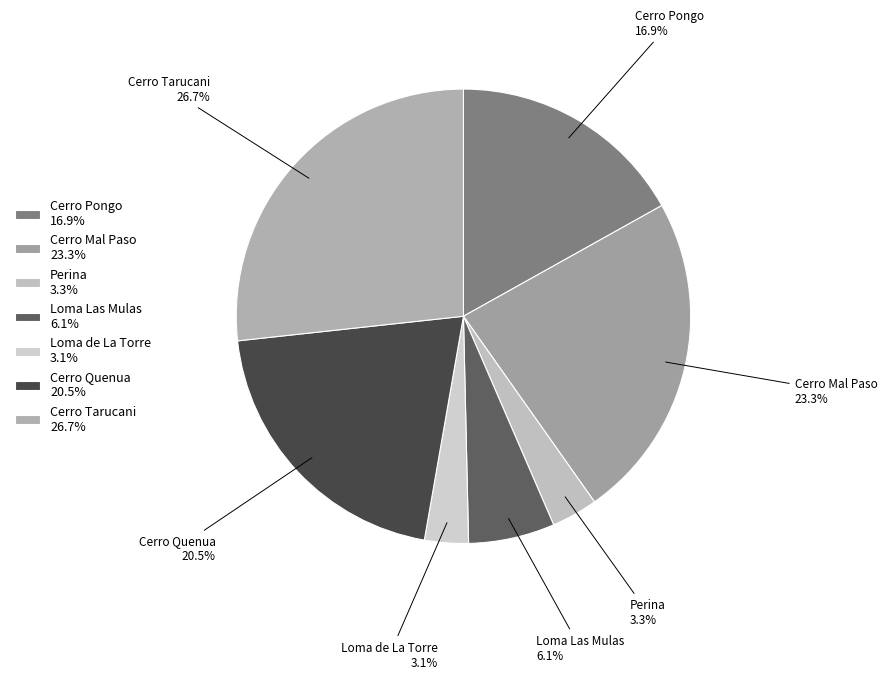

Approximately how many times larger is the value at Cerro Mal Paso compared to Loma Las Mulas?

3.8